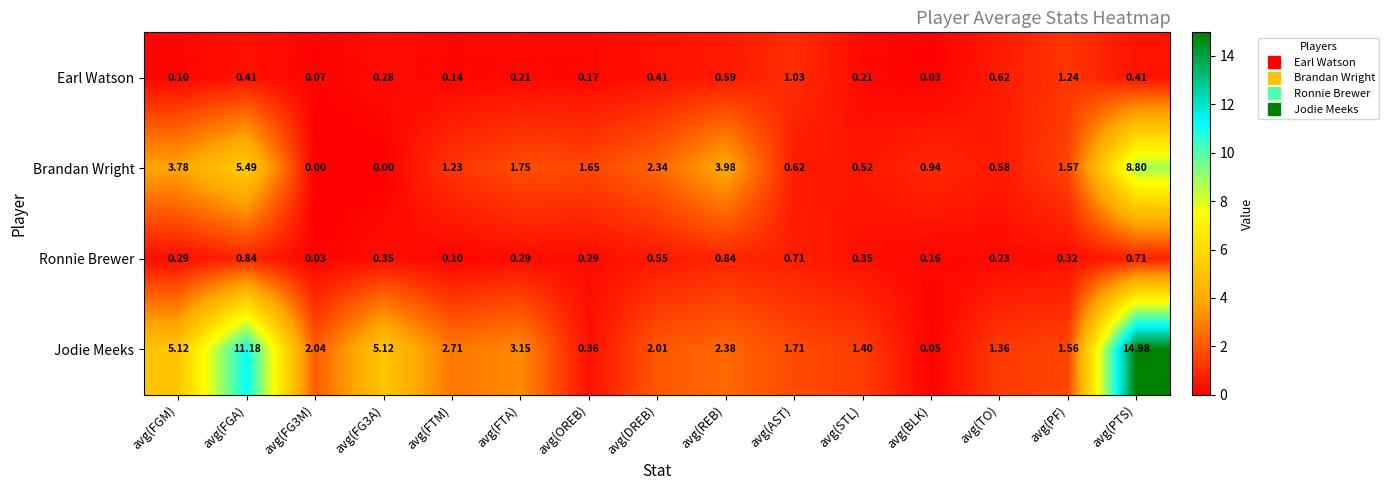

List the series in order of their peak value, lowest first.

Ronnie Brewer, Earl Watson, Brandan Wright, Jodie Meeks